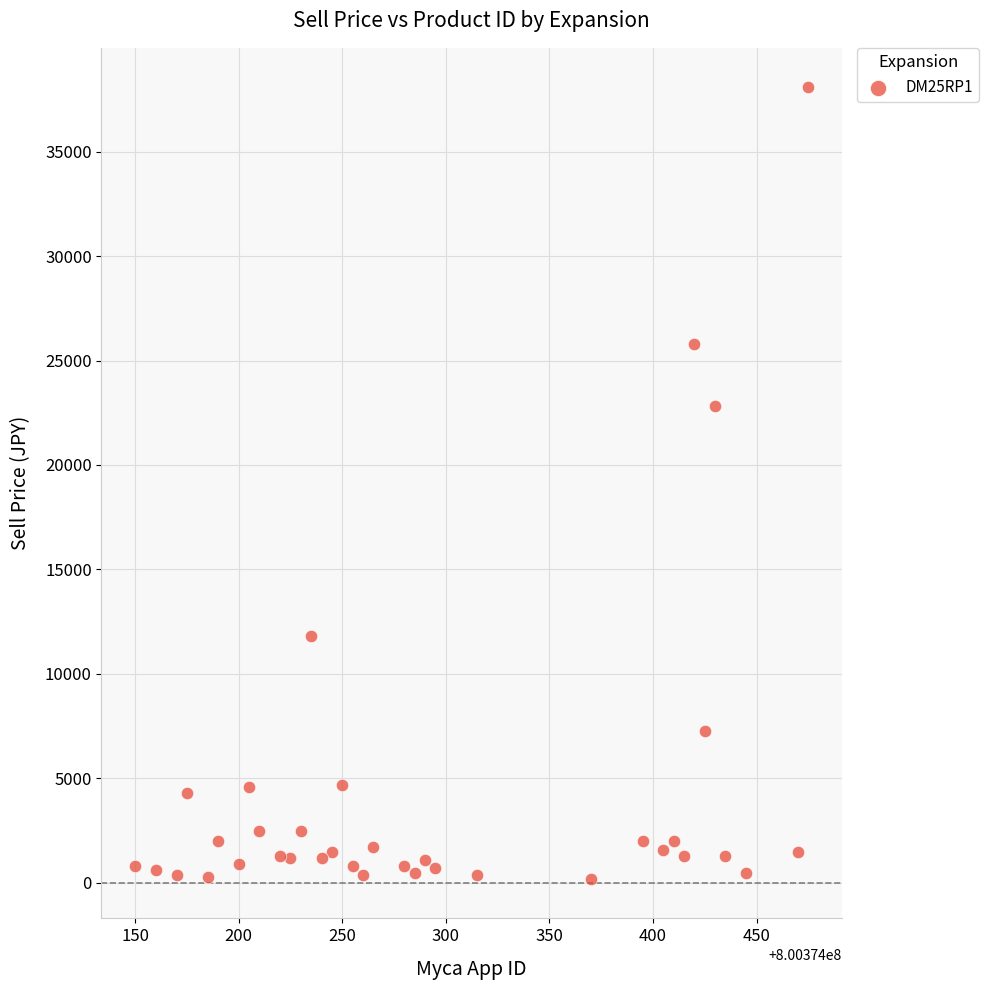

What is the range of X values (max minus min)?

325